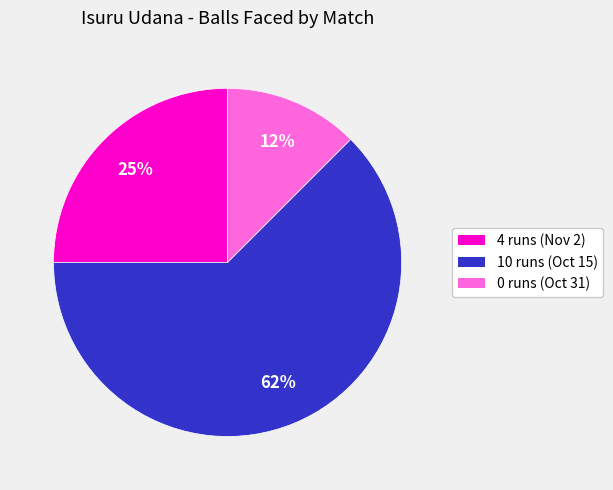

How many segments does this pie chart have?

3